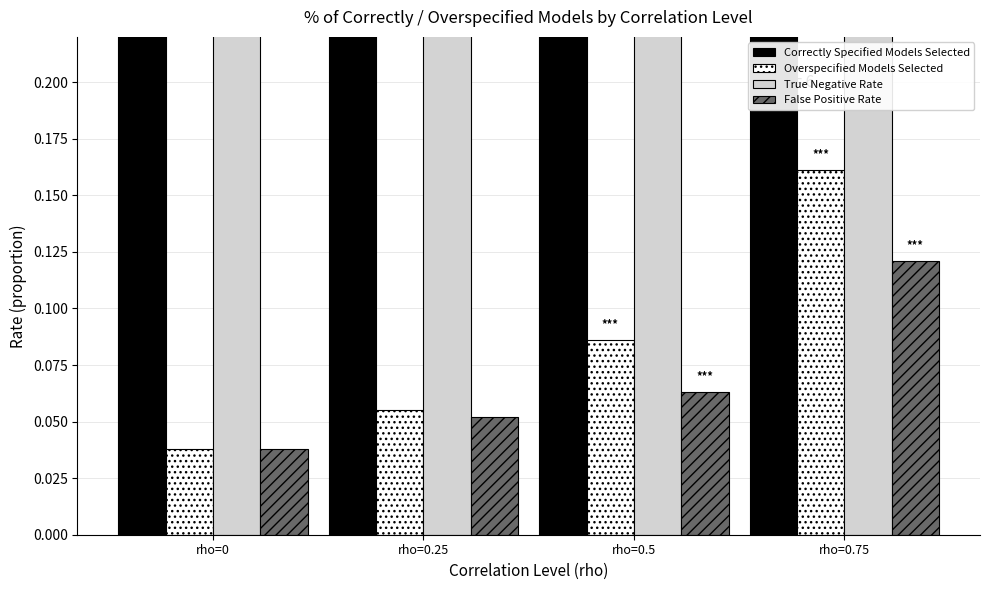

Which series has the largest range (max minus min)?

Correctly Specified Models Selected